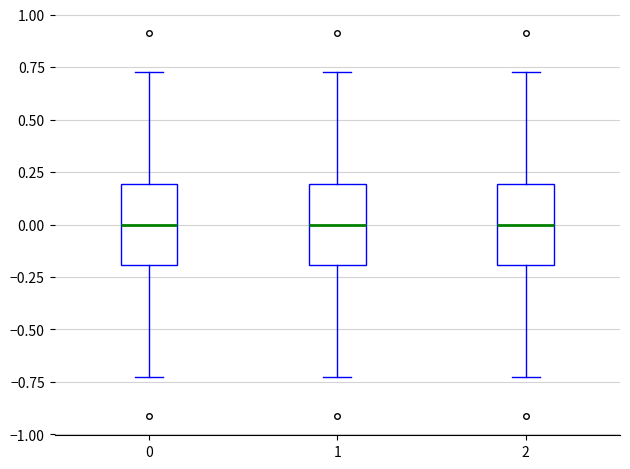

Reading left to right, read every box against the y-axis: the position of its median line, the range the box covers, and the ends of its whiskers. The values are not printed on the chart, so give them approximately, as read against the axis.

0: median 0.00, box -0.20 to 0.20, whiskers -0.75 to 0.75
1: median 0.00, box -0.20 to 0.20, whiskers -0.75 to 0.75
2: median 0.00, box -0.20 to 0.20, whiskers -0.75 to 0.75